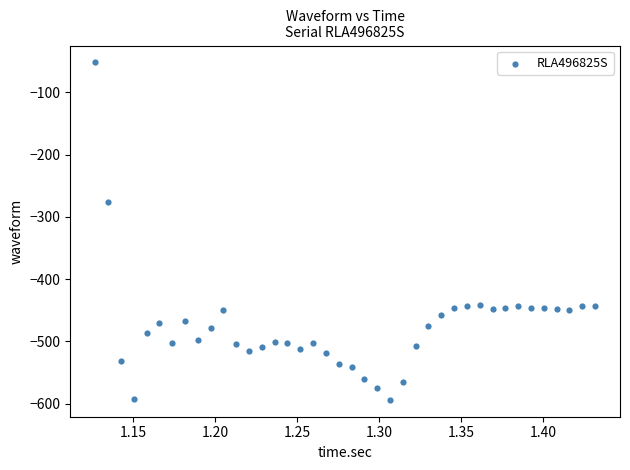

What is the range of Y values (max minus min)?

542